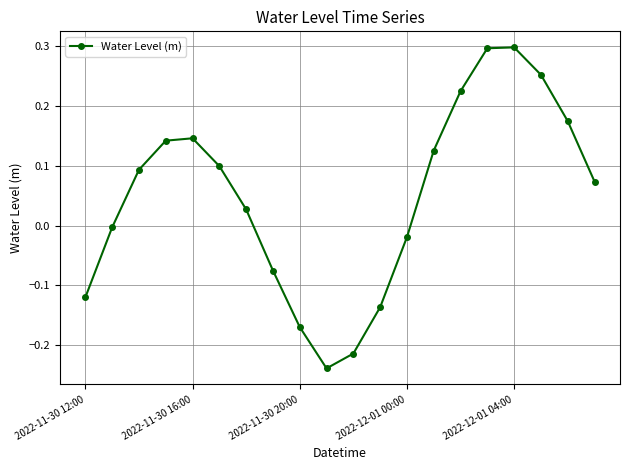

Is this an area chart (filled region under the line)?

No